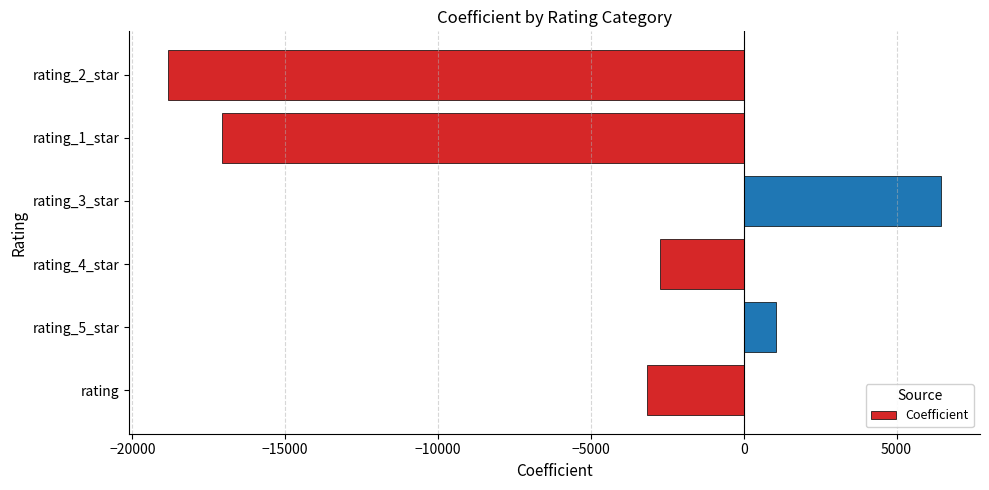

How many values are below zero?

4